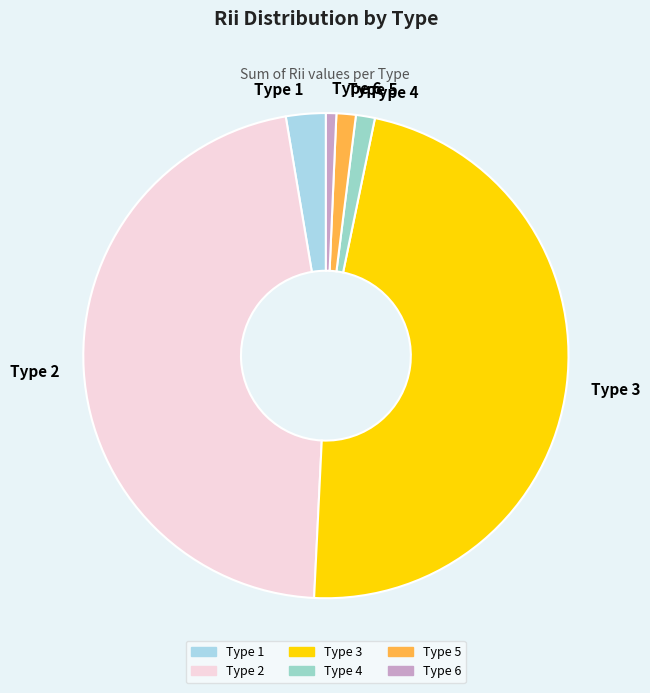

Count the number of slices in the pie.

6